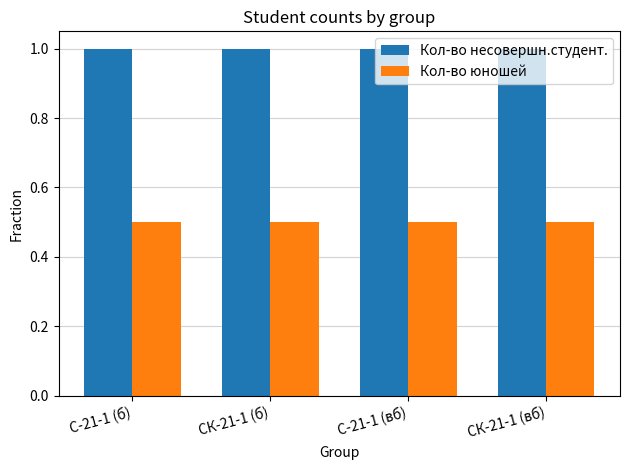

What position from the left is СК-21-1 (б)?

2